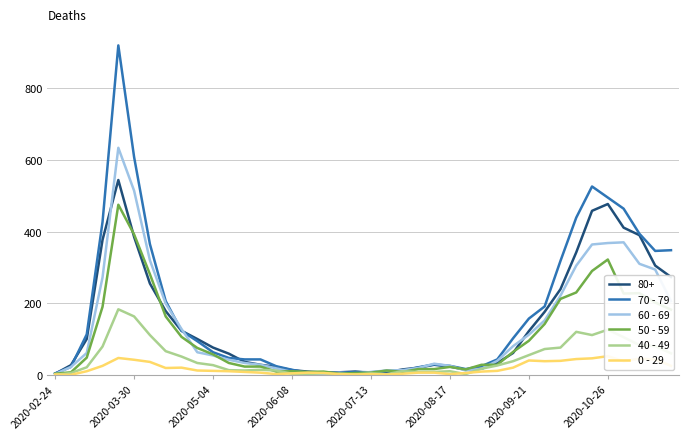

In 50 - 59, how many points are lower than both neighbors (excluding endpoints)?

6